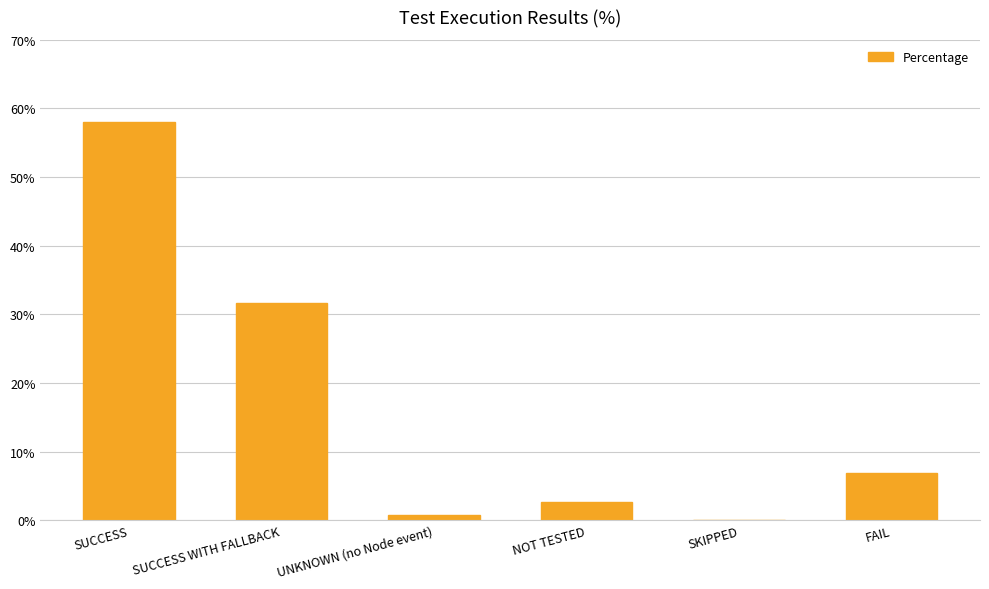

What is the change in value from SUCCESS WITH FALLBACK to FAIL?

-24.8